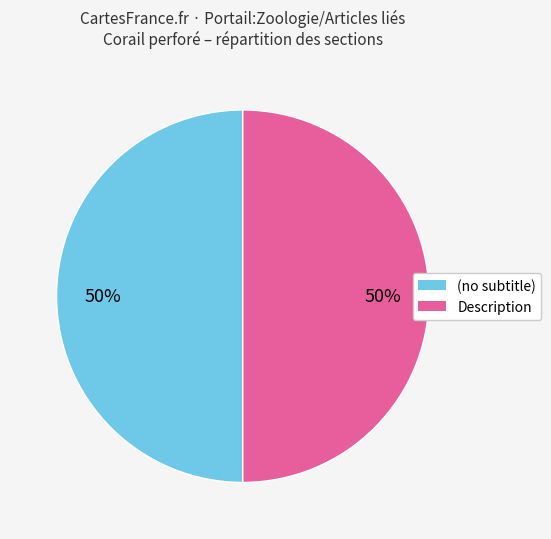

To the nearest percent, what is the combined percentage of Description and (no subtitle)?

100%